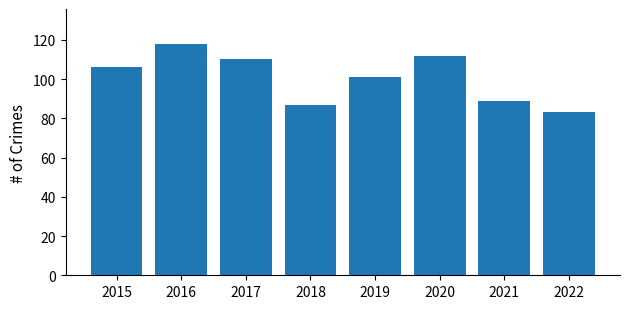

Is it true that the value at 2022 is 19?

False